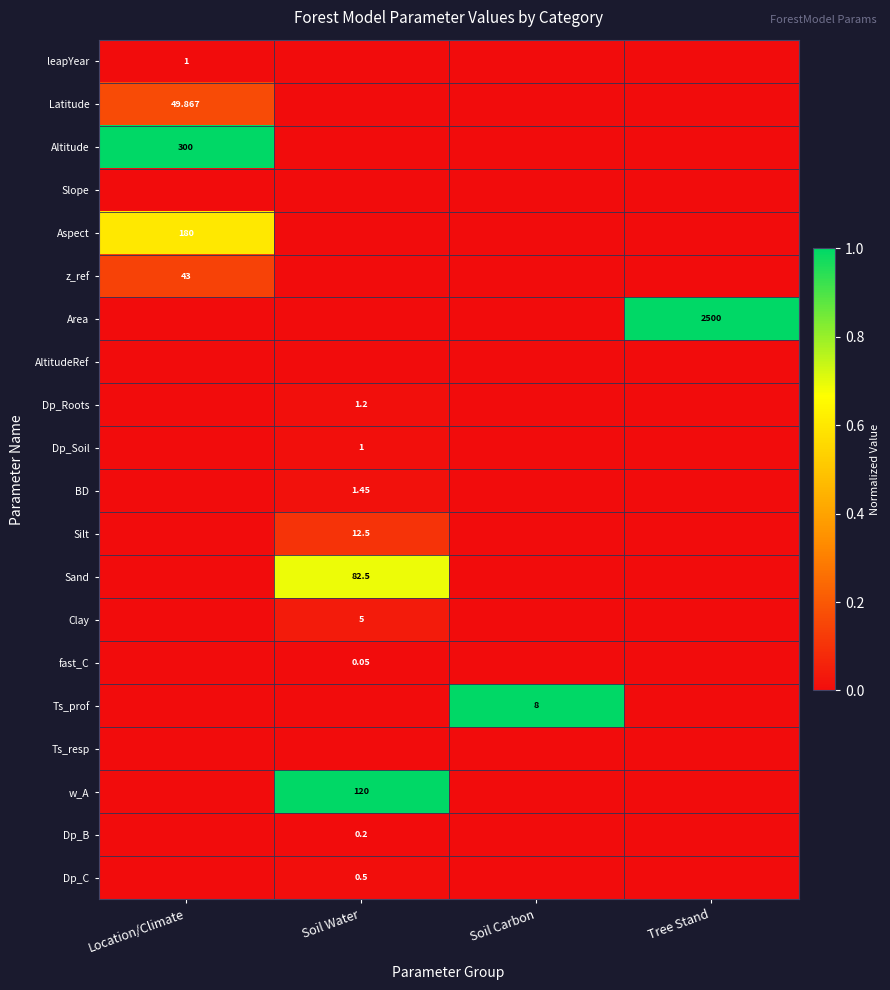

Is the value of Dp_Roots at Soil Water greater than the value of Sand at Soil Water?

No